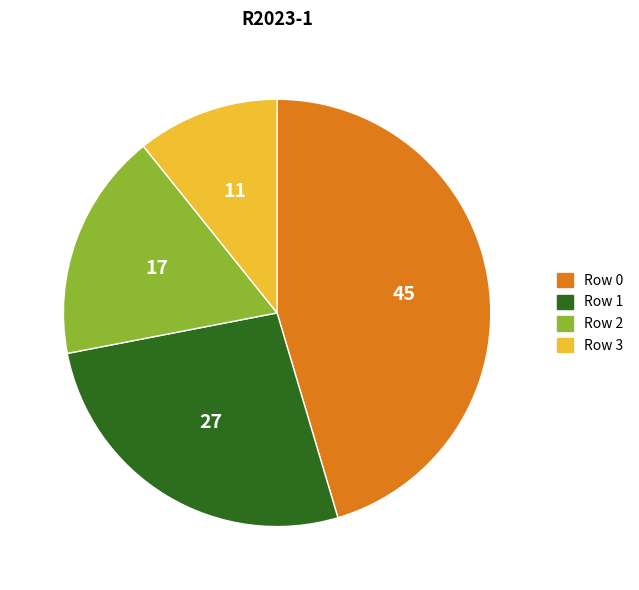

Is there a majority slice in this chart?

No